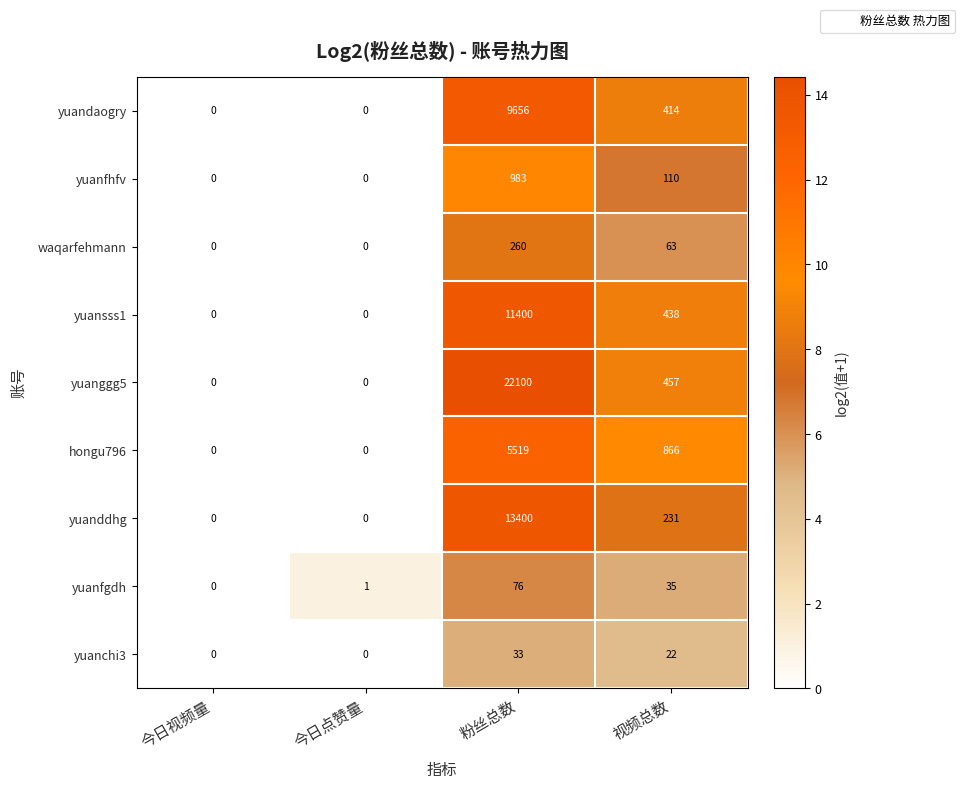

List the series in order of their peak value, highest first.

yuanggg5, yuanddhg, yuansss1, yuandaogry, hongu796, yuanfhfv, waqarfehmann, yuanfgdh, yuanchi3